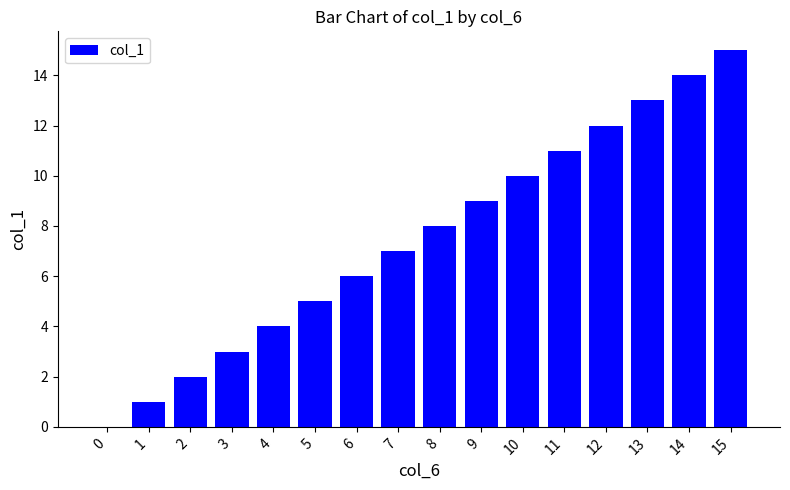

What is the maximum value shown in the chart?

15